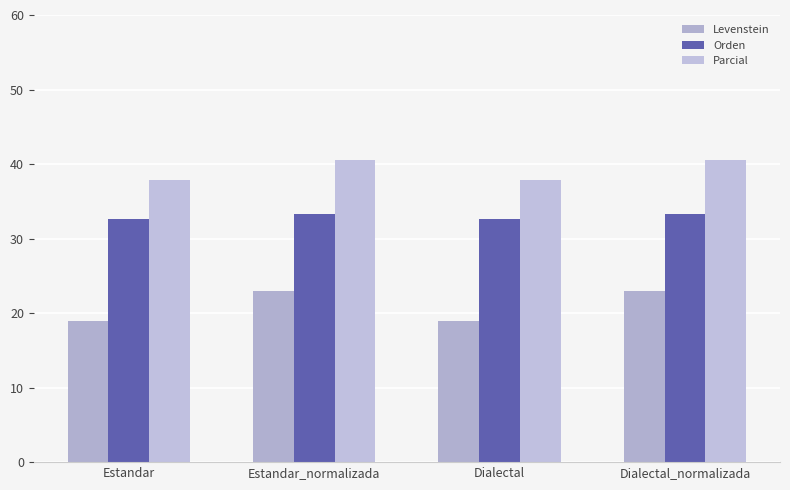

What position from the left is Estandar_normalizada?

2